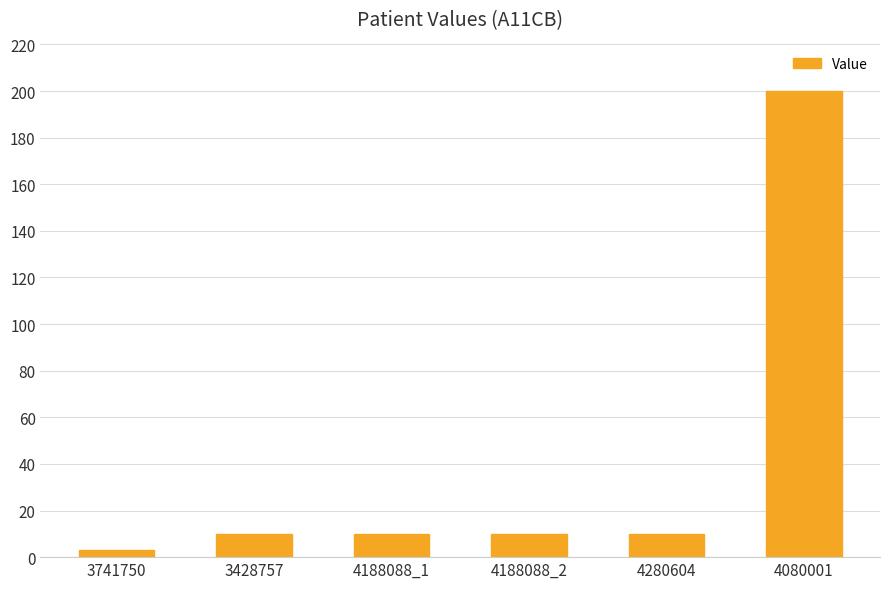

What is the ratio of the value at 3428757 to the value at 4188088_2?

1.0